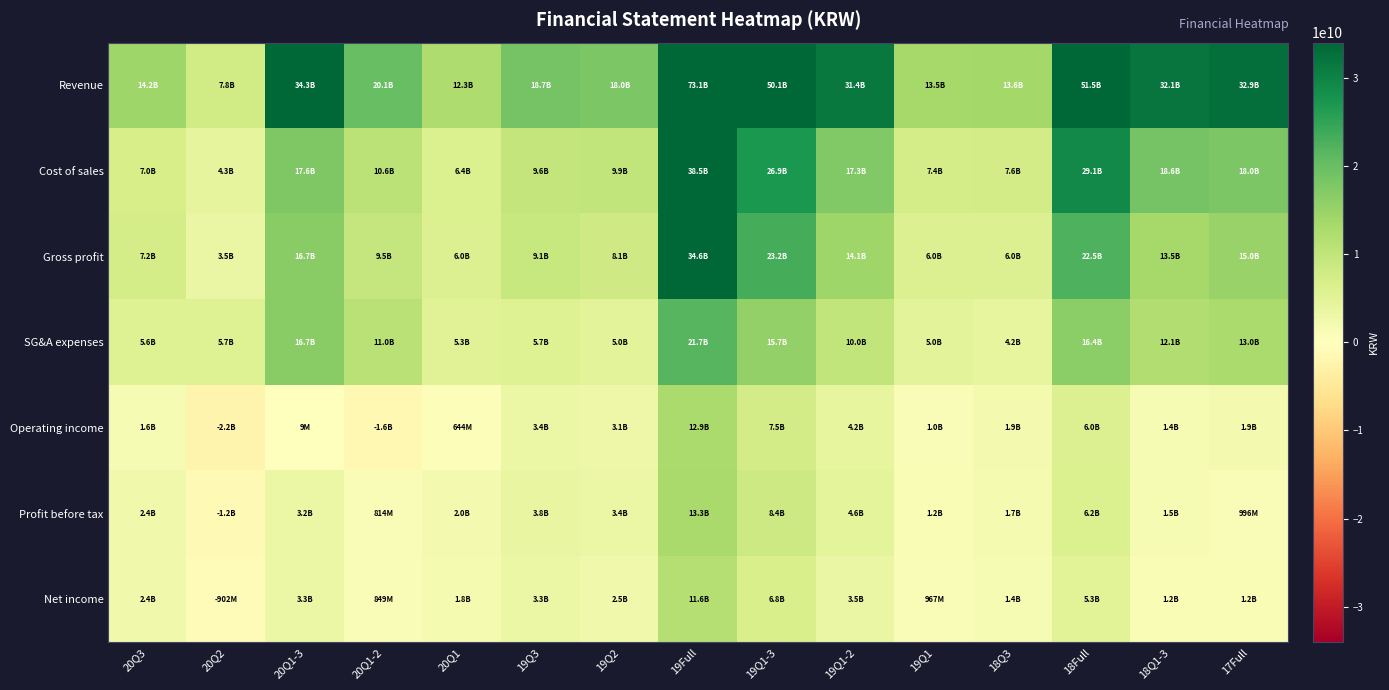

Rank the series by their maximum value, from lowest to highest.

Net income, Operating income, Profit before tax, SG&A expenses, Gross profit, Cost of sales, Revenue